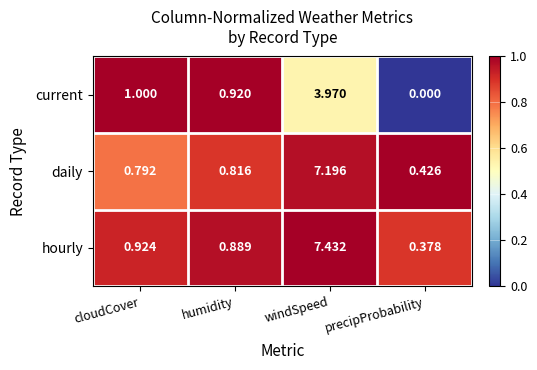

At which category is the sum across all series the highest?

windSpeed